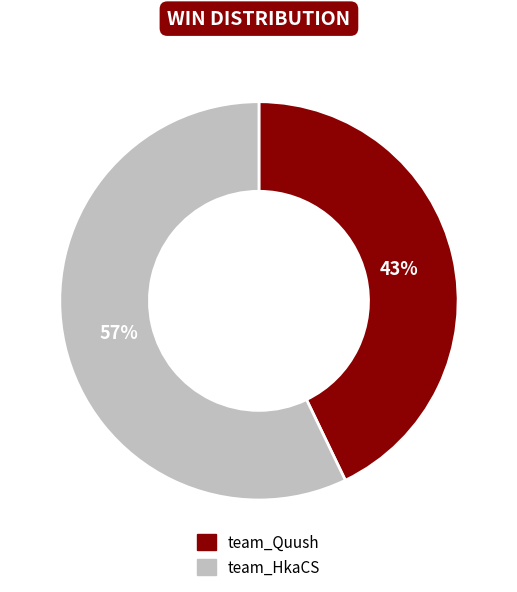

Rank the categories by value from lowest to highest.

team_Quush, team_HkaCS